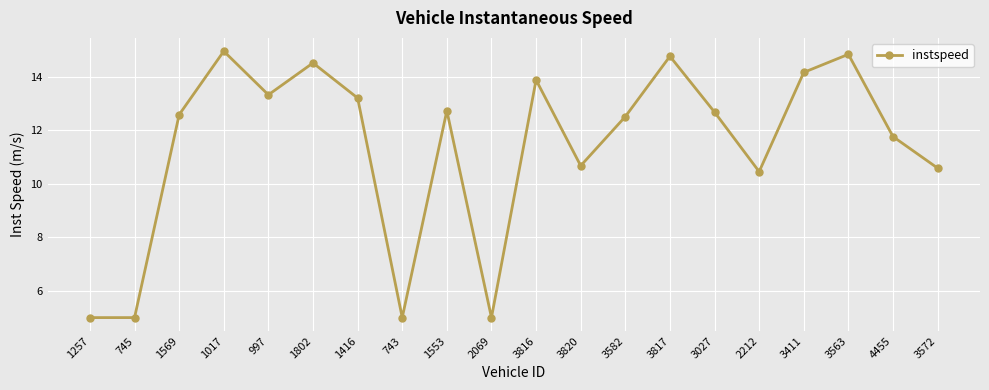

At which category does the data reach its first local peak?

1017